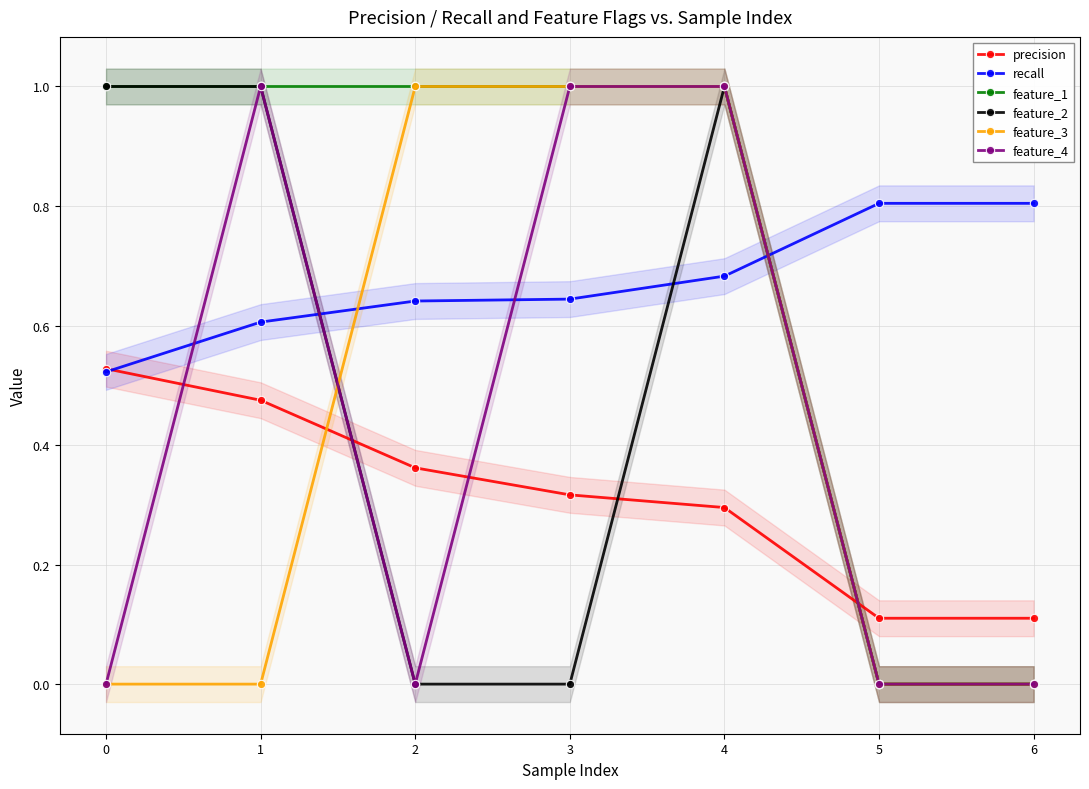

True or false: feature_2 and feature_3 intersect in this chart.

True